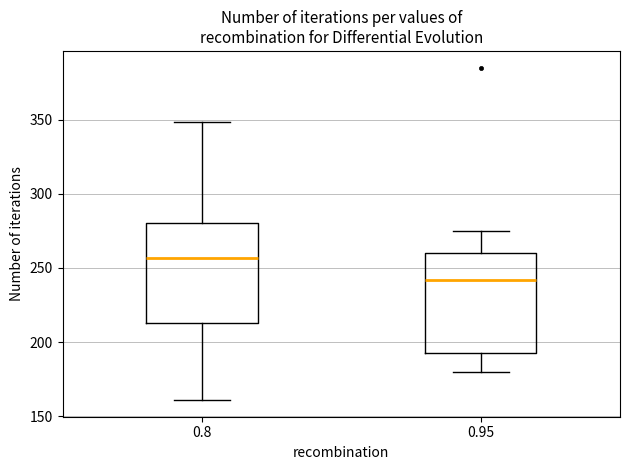

Where is the upper edge of the box at x = 0.8 on the y-axis? The values are not printed on the chart, so give them approximately, as read against the axis.

280